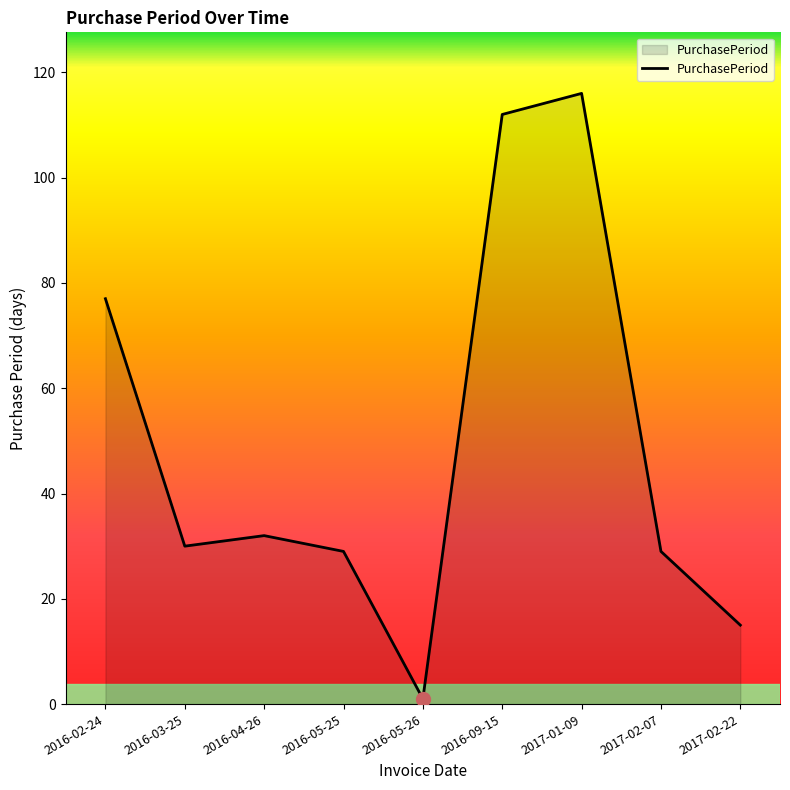

How many series are shown in this chart?

1